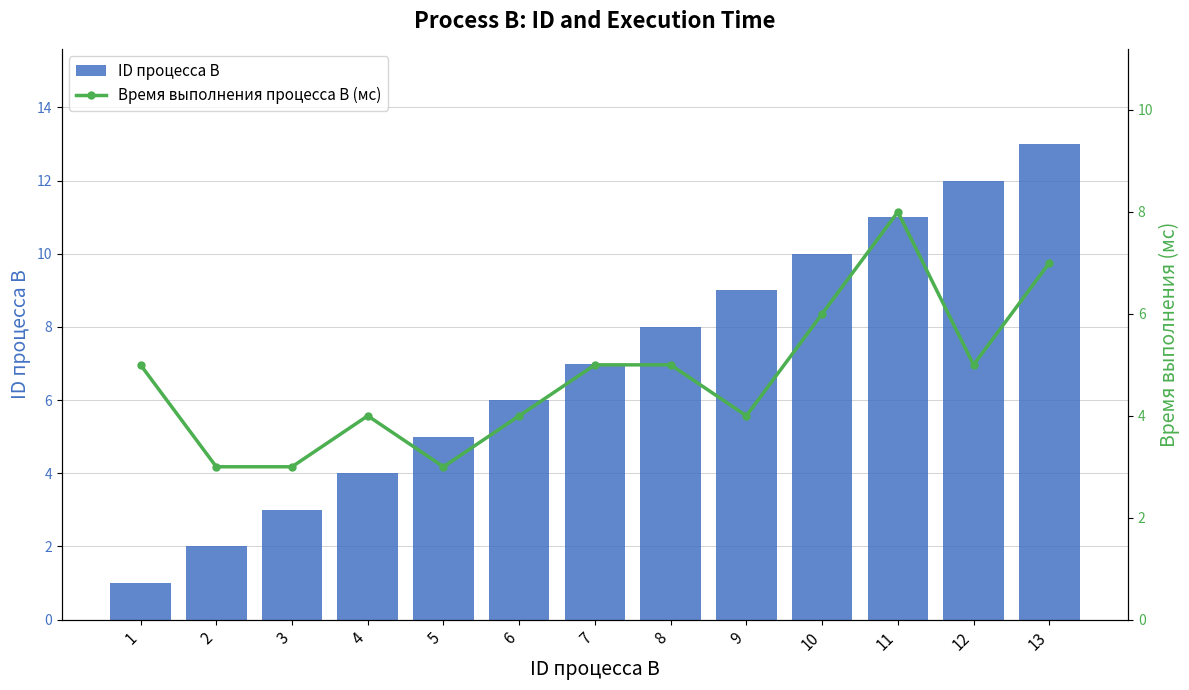

Count the Время выполнения процесса B (мс) values in the range 4 to 5.

7